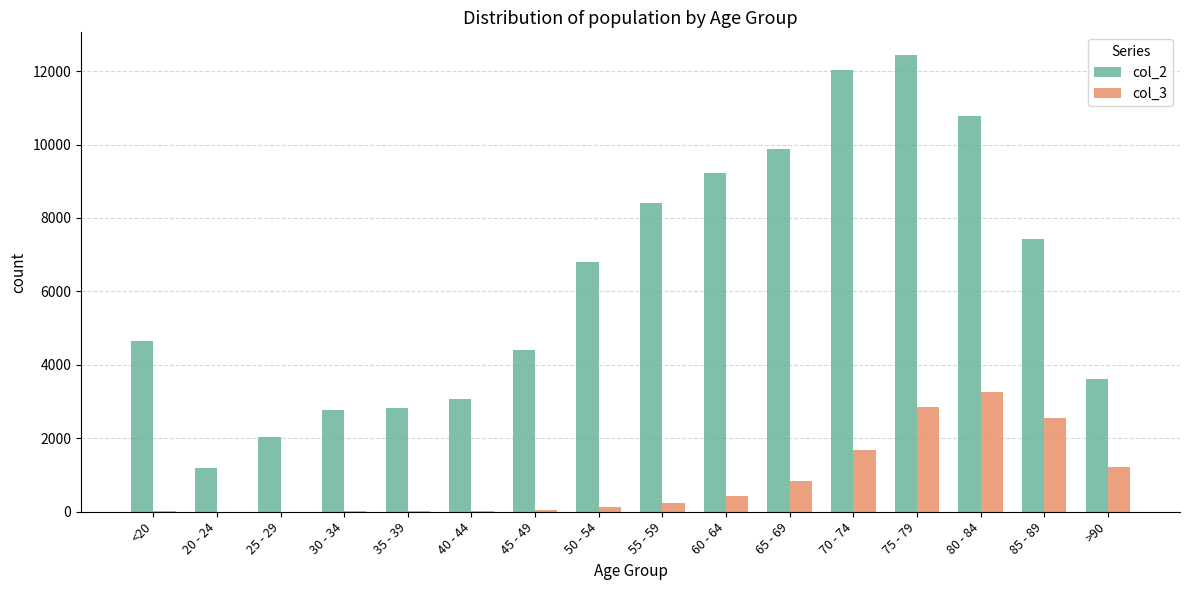

What is the sum of the col_3 values at 30 - 34 and 20 - 24?

21